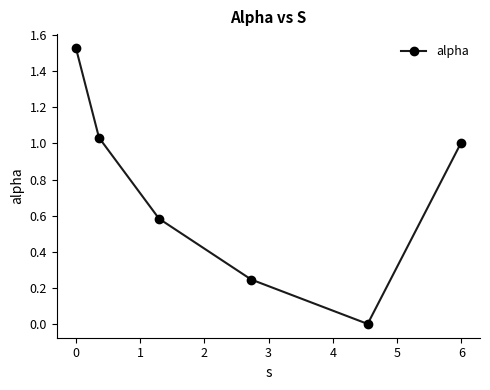

How many data points does each series have?

6